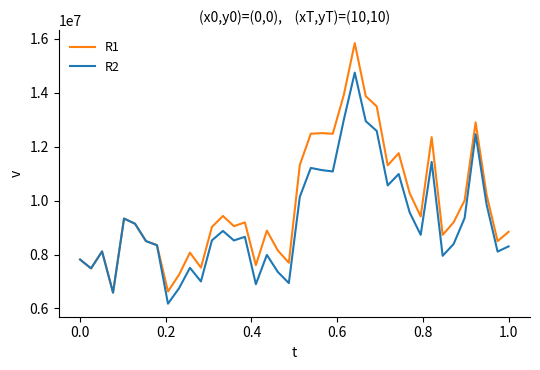

Rank the series by their maximum value, from lowest to highest.

R2, R1